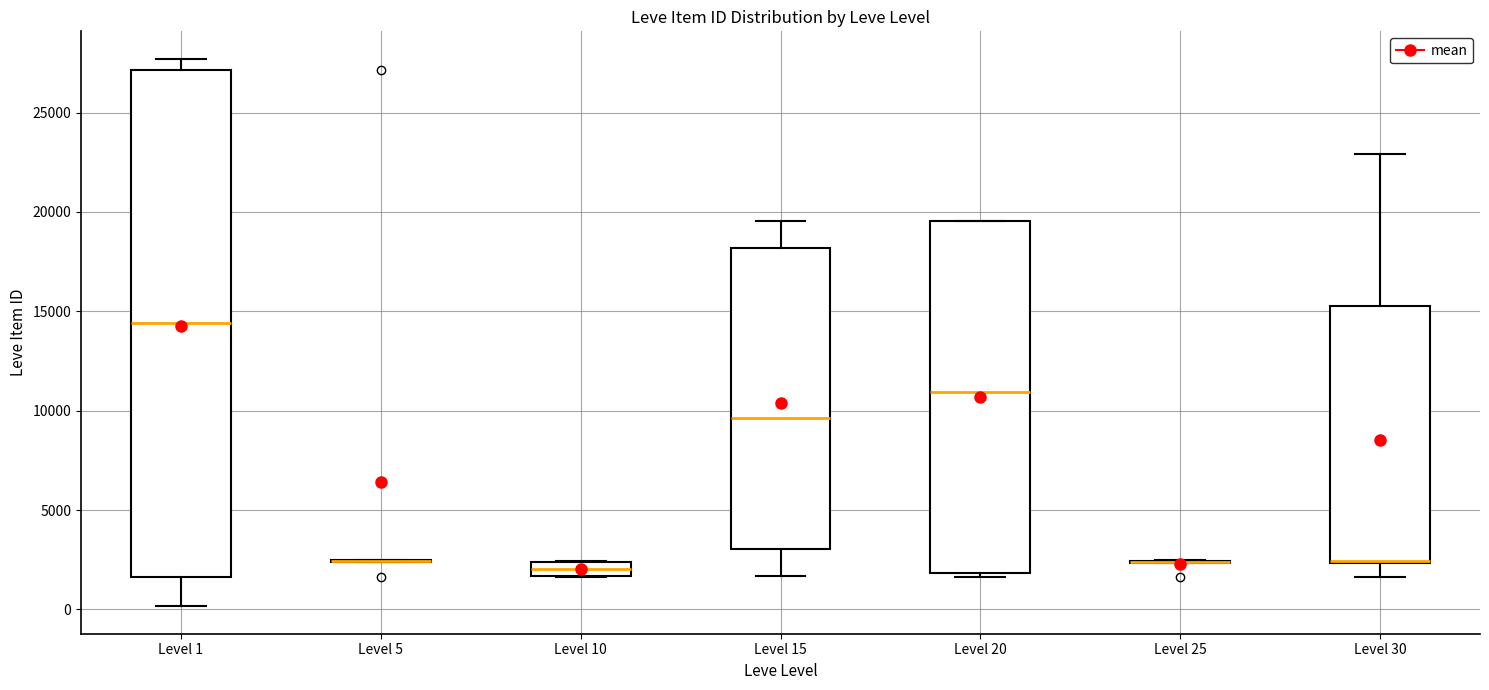

Where is the lower edge of the box for Level 20 on the y-axis? The values are not printed on the chart, so give them approximately, as read against the axis.

2000